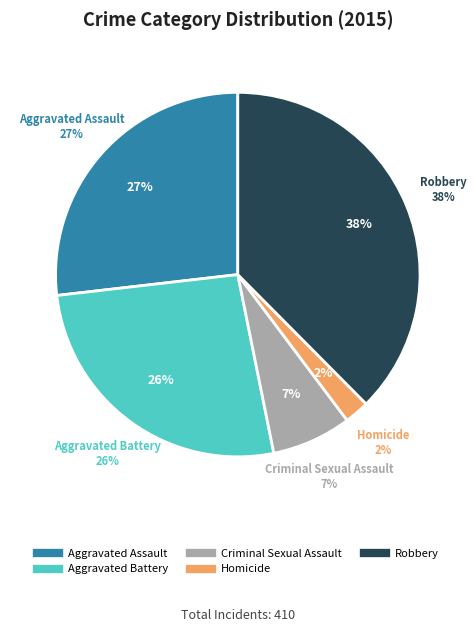

To the nearest percent, what is the combined percentage of Robbery and Aggravated Assault?

64%